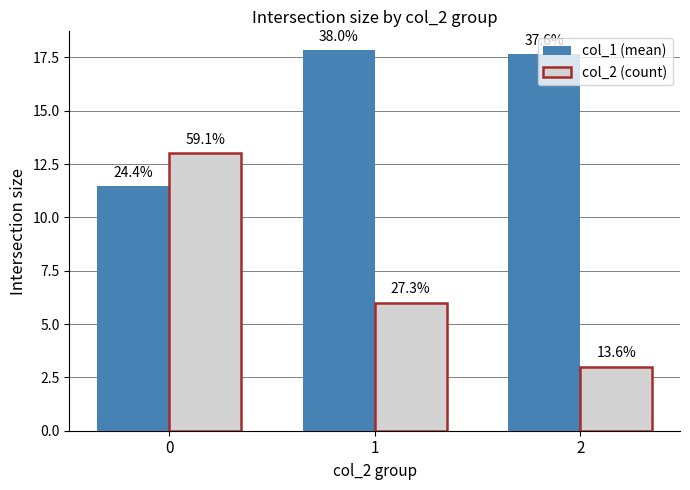

Reading right to left, what are all the values shown in this chart?

col_1 (mean): 2=17.7	1=17.8	0=11.5
col_2 (count): 2=3.0	1=6.0	0=13.0